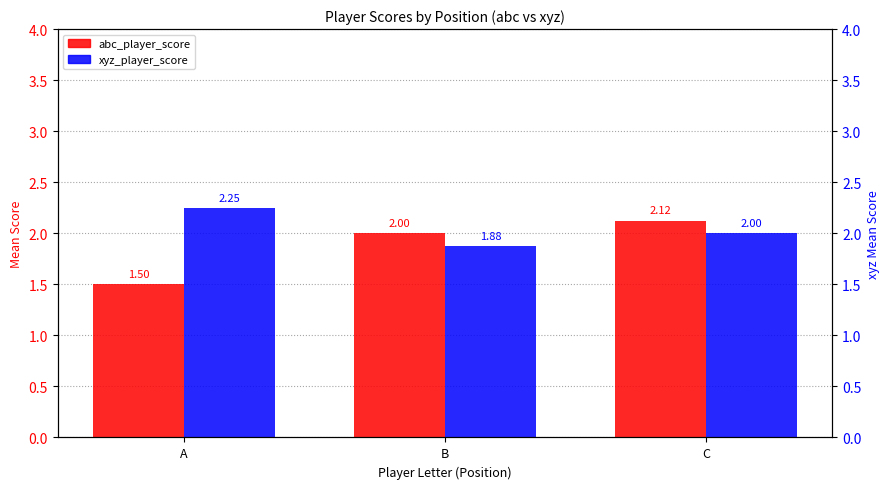

What value does the abc_player_score series have at A?

1.5